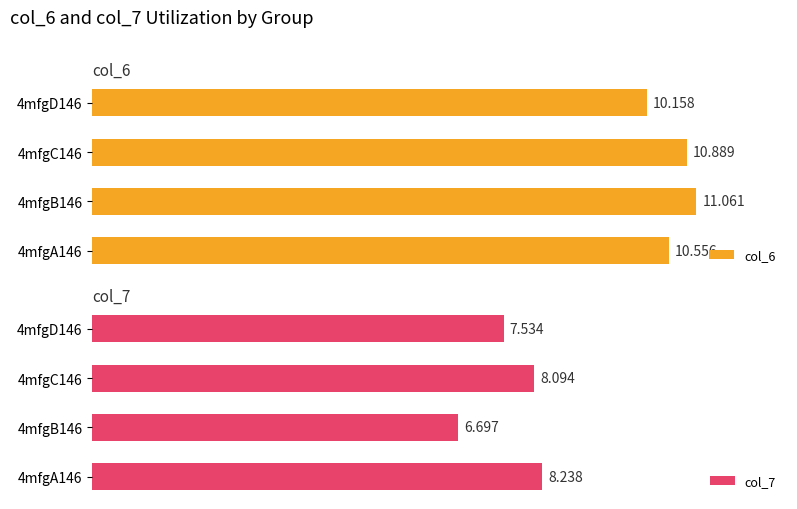

At how many categories does at least one series exceed 6?

4